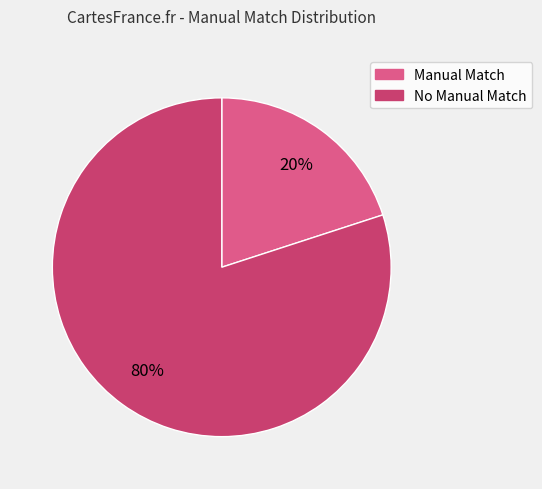

To the nearest percent, what is the difference between the largest and smallest slice percentages?

60%